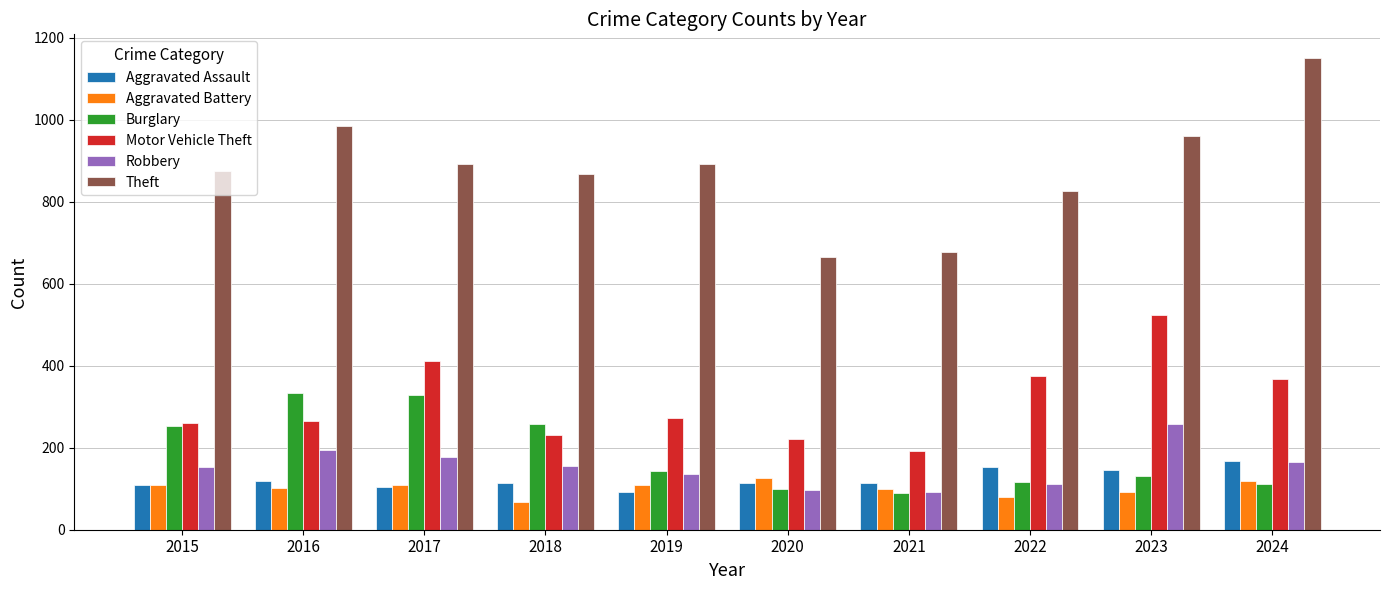

True or false: Robbery has a value of 266 at 2016.

False